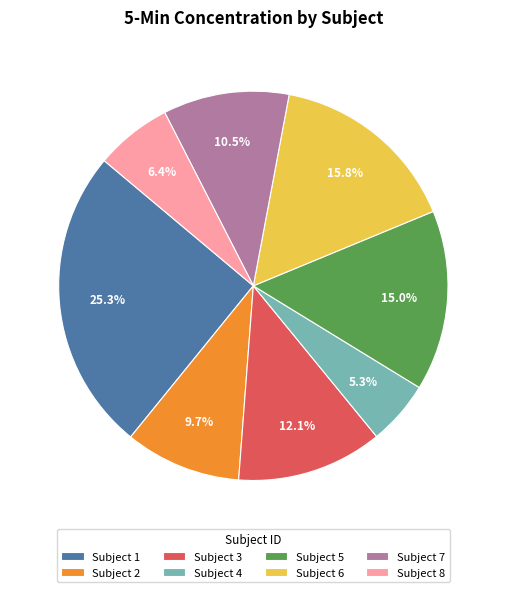

Does Subject 7 represent more than half of the total?

No